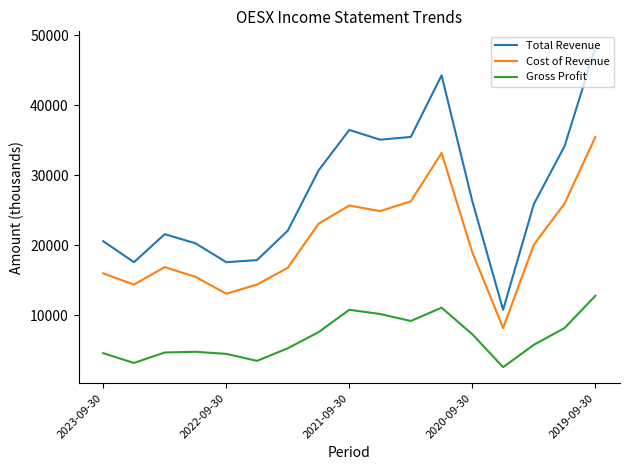

Which series has the widest spread of values?

Total Revenue